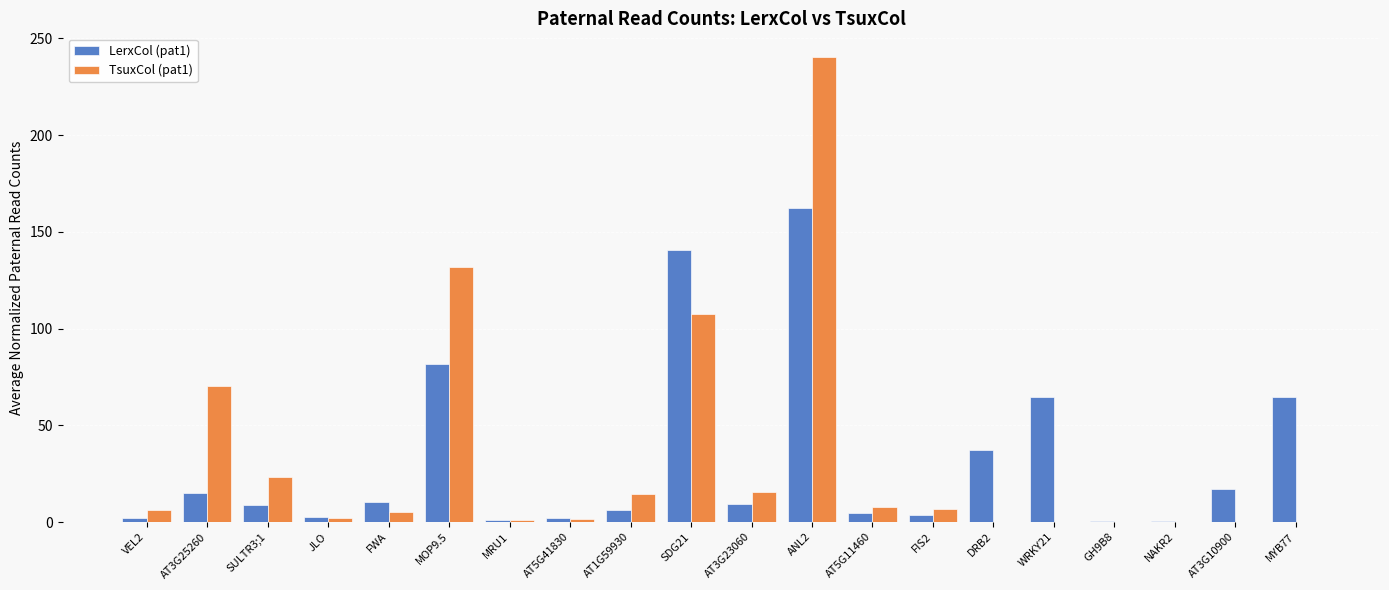

At which category is the sum across all series the highest?

ANL2